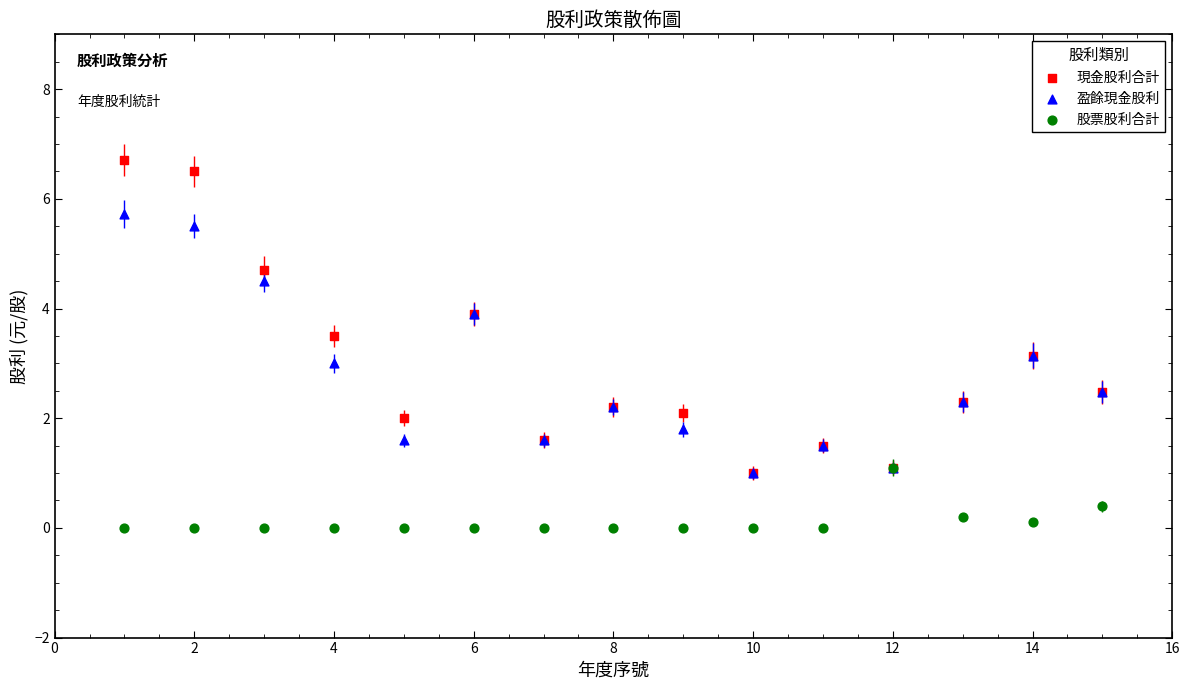

Which series reaches the maximum Y coordinate?

現金股利合計